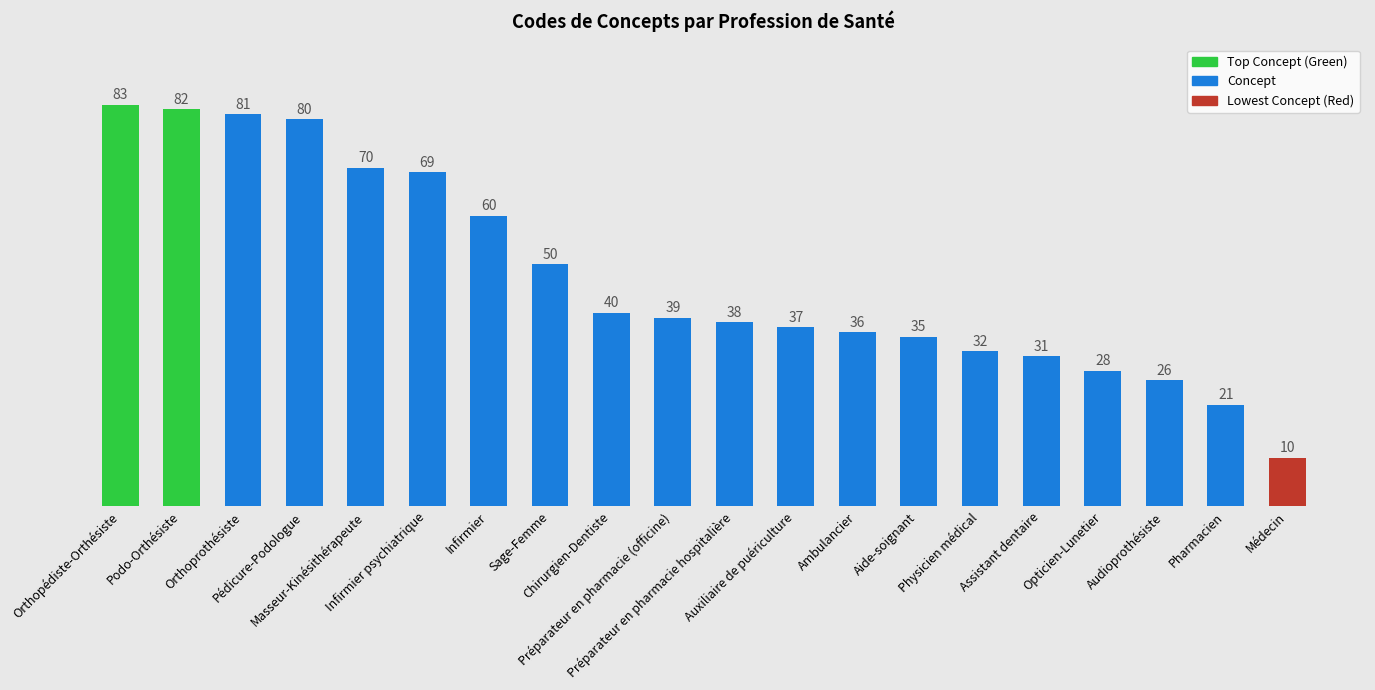

At which label does the data first exceed 39?

Orthopédiste-Orthésiste